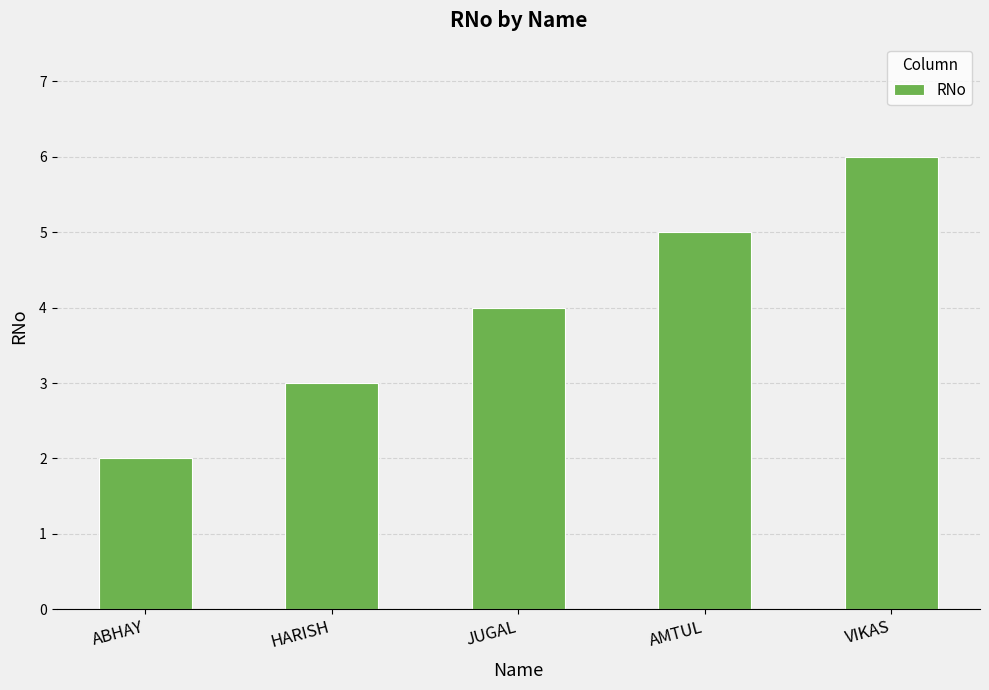

What value does the data have at VIKAS?

6